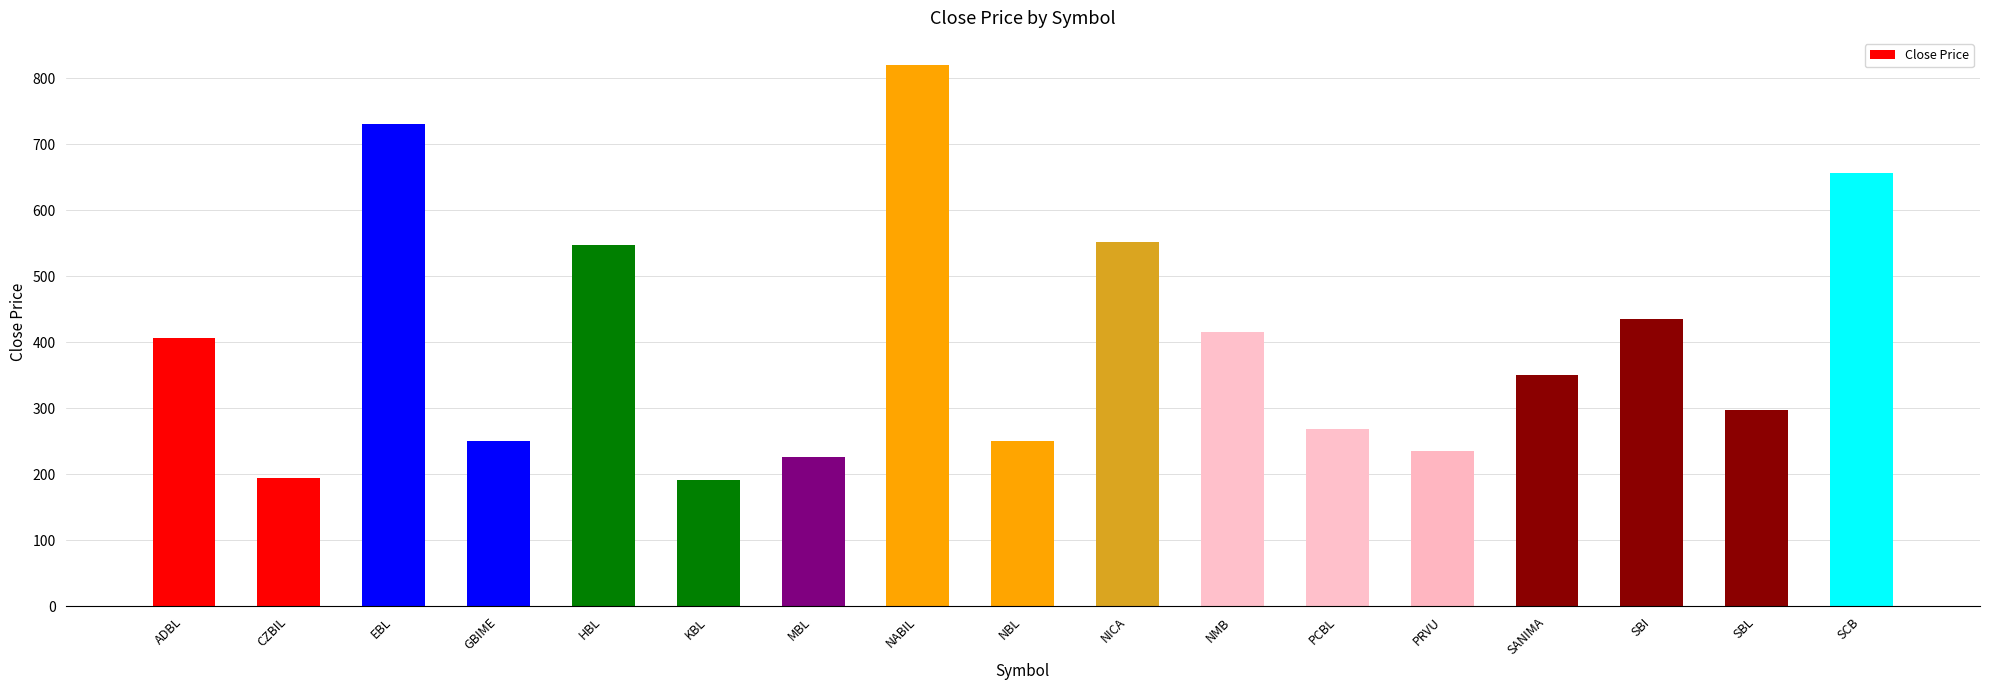

What is the change in value from NICA to NMB?

-137